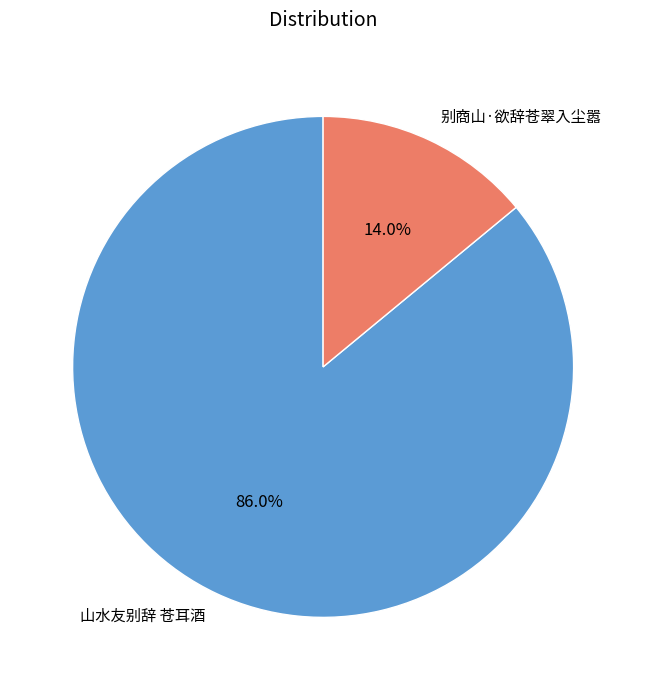

Which category accounts for the majority?

山水友别辞 苍耳酒